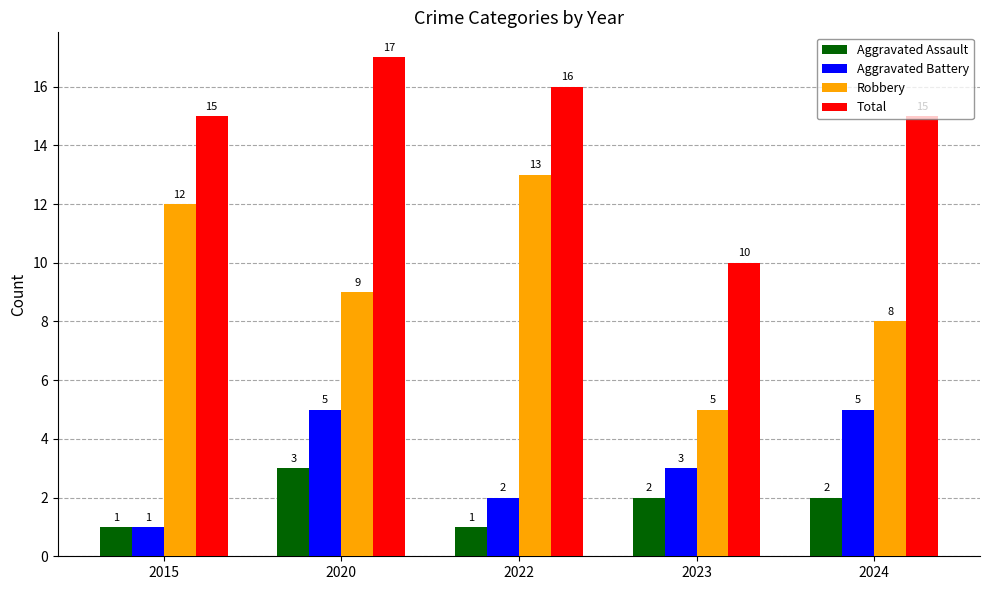

What is the total value across all series at 2020?

34